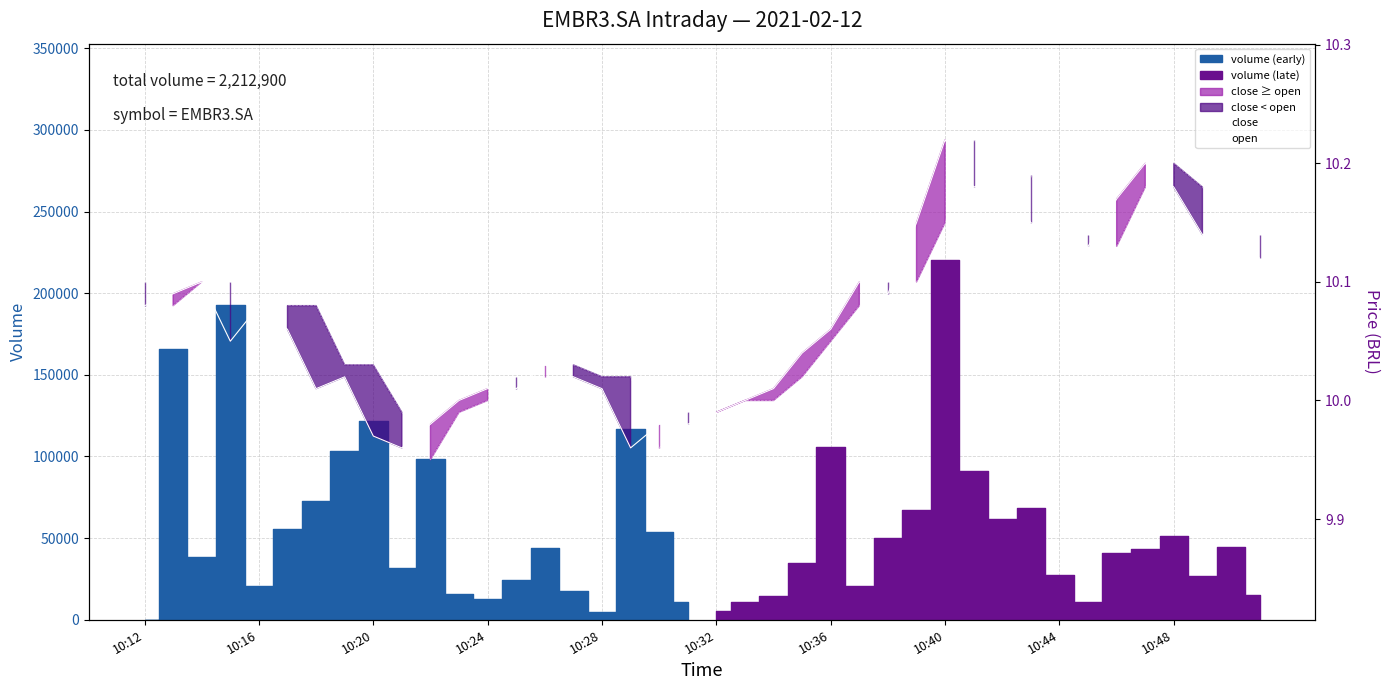

What position from the right is 30?

10